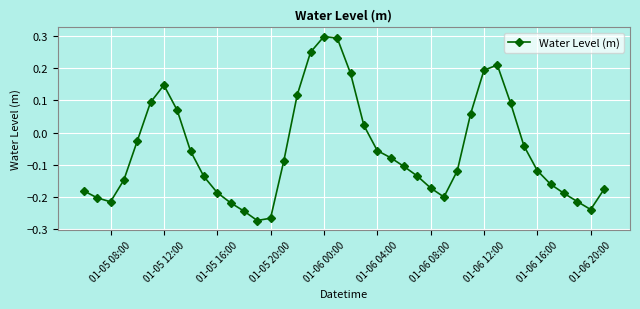

How many data points are above 0?

13